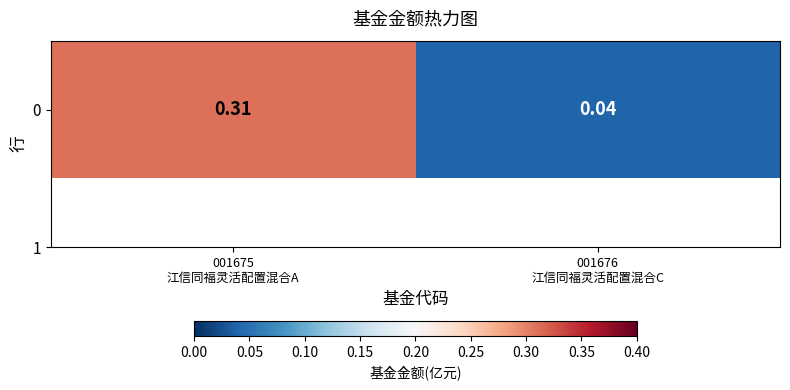

The value at 001676
江信同福灵活配置混合C is 0.0. True or false?

False